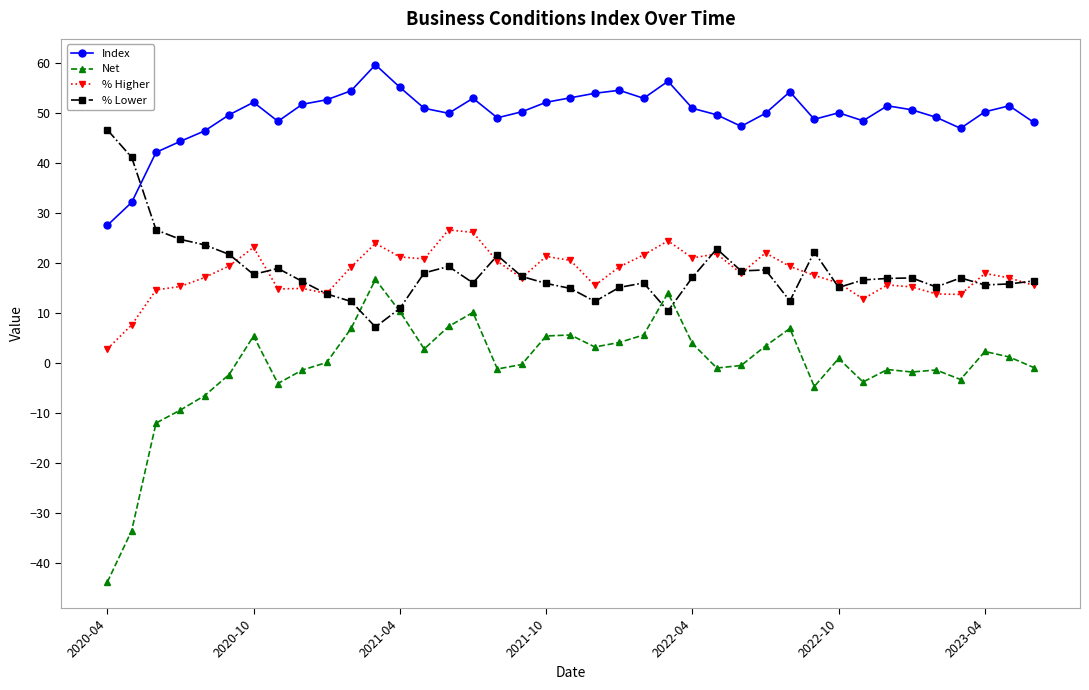

What is the lowest value of the Index series?

27.5